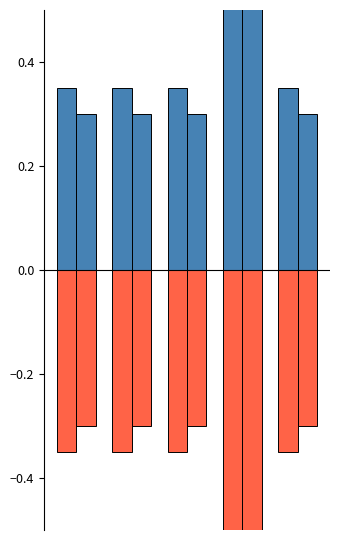

True or false: Base Min has a value of 0.3 at 1.

True